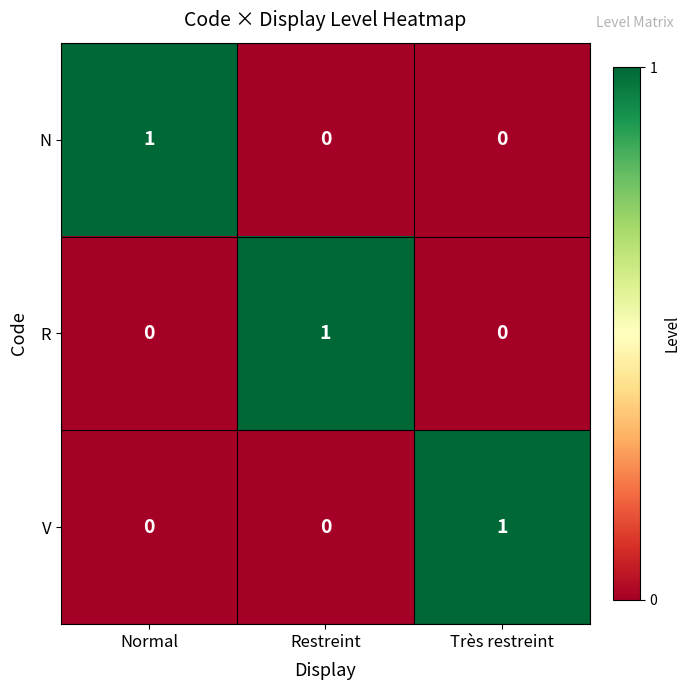

What is the total value across all series at Restreint?

1